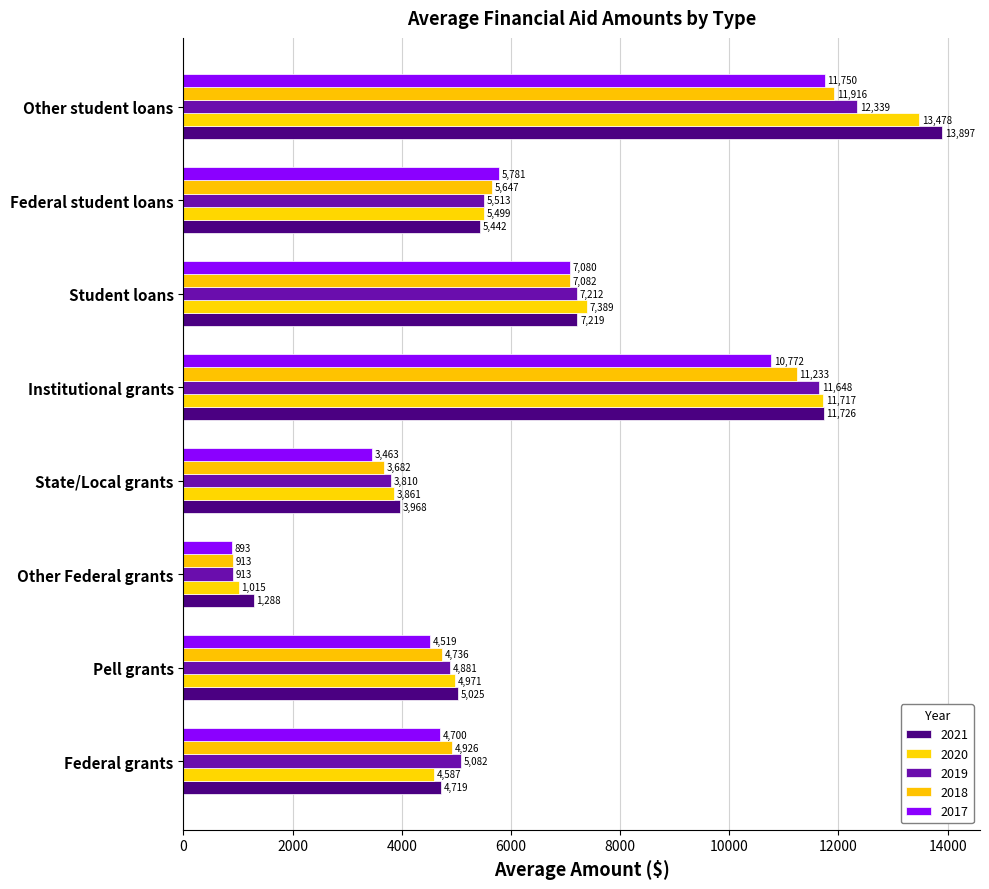

Is it true that 2017 equals 3258 at Other student loans?

False